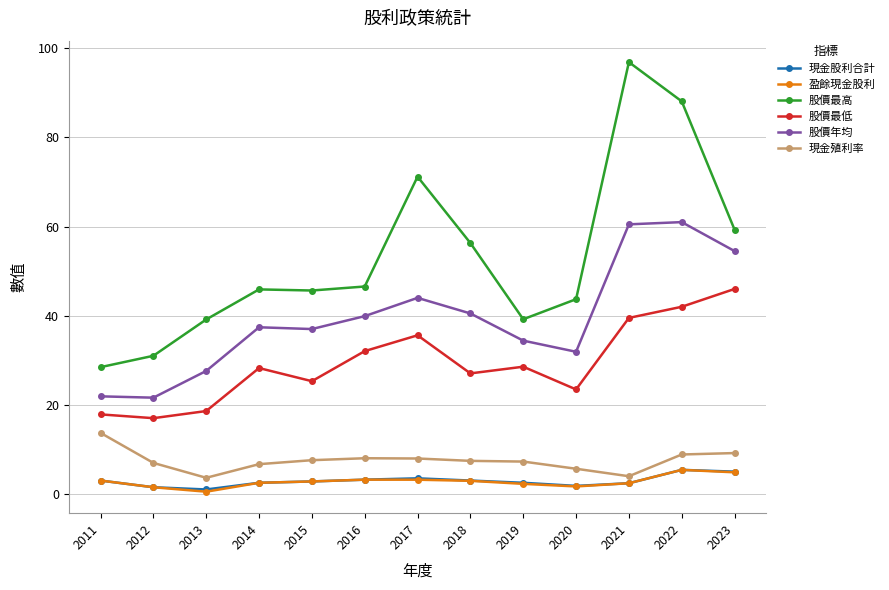

What is the spread (max minus min) of values at 2018?

53.4